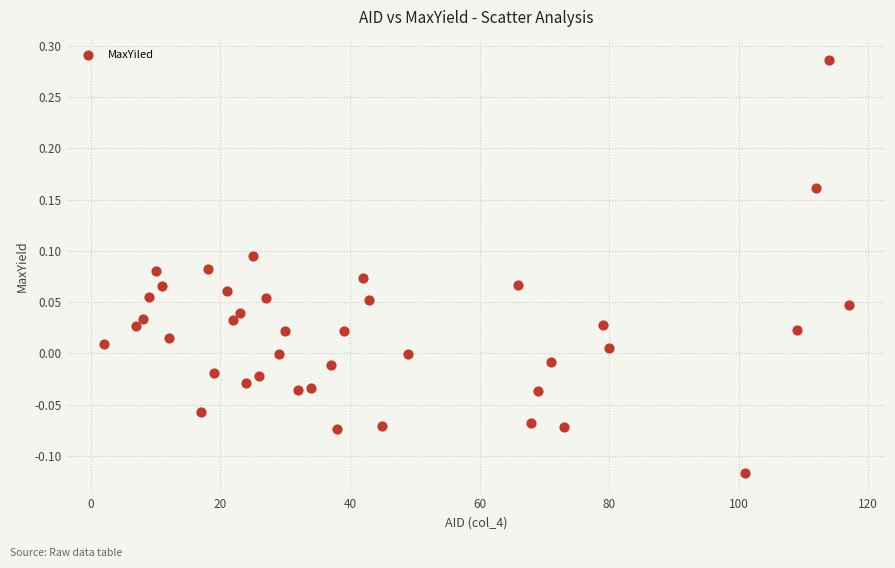

What is the range of X values (max minus min)?

115.0